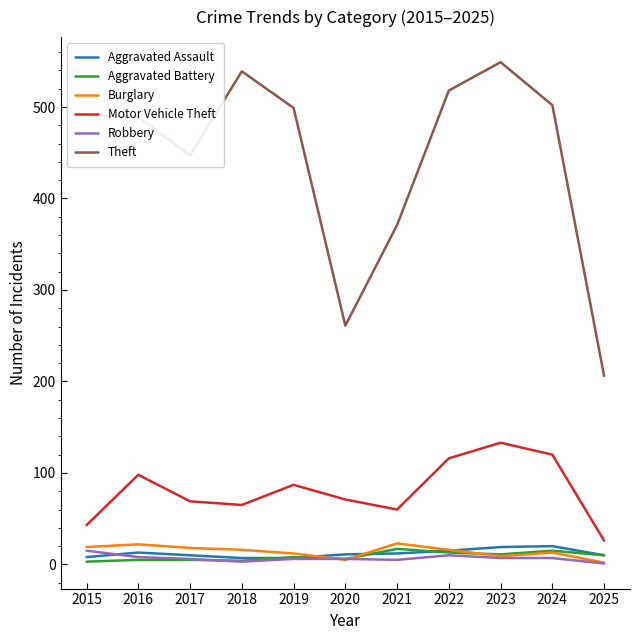

At which label does Robbery first exceed 6?

2015